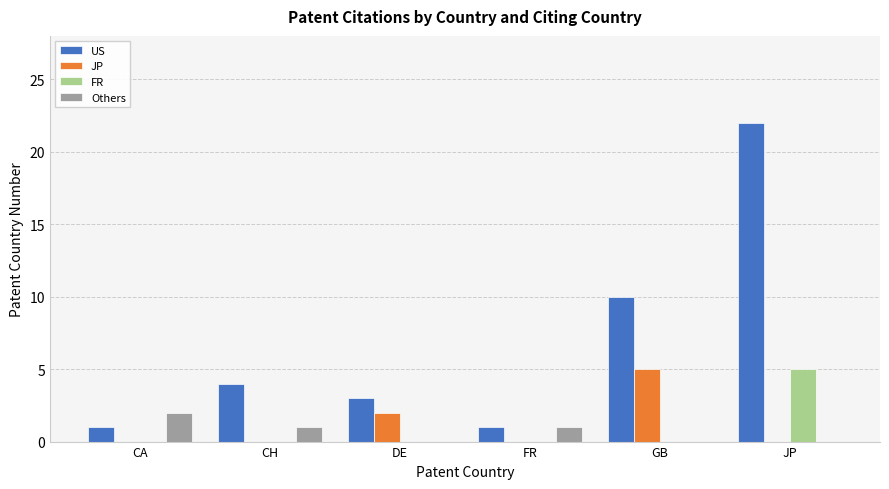

What is the sum of the US values at FR and DE?

4